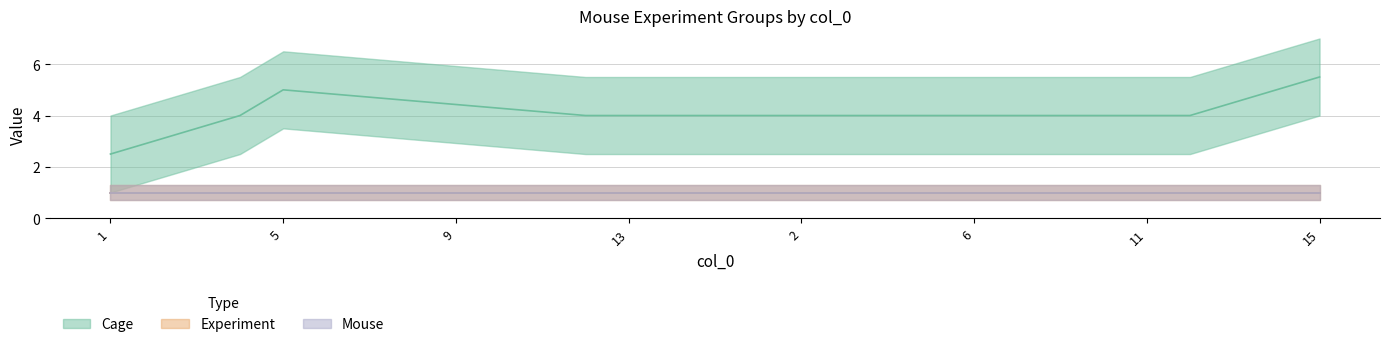

True or false: Cage and Experiment intersect in this chart.

False